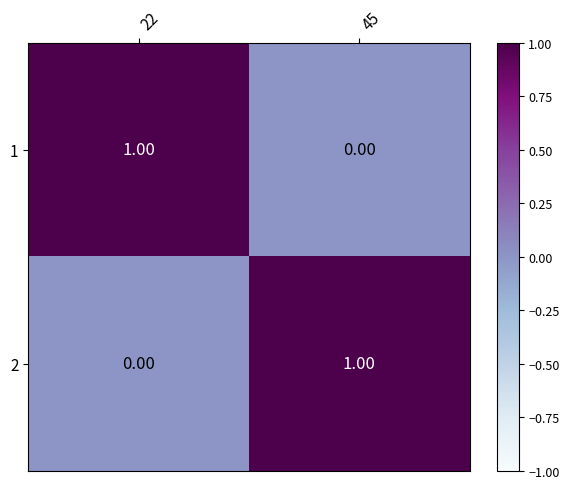

Is the value of 2 at 45 greater than the value of 1 at 45?

Yes